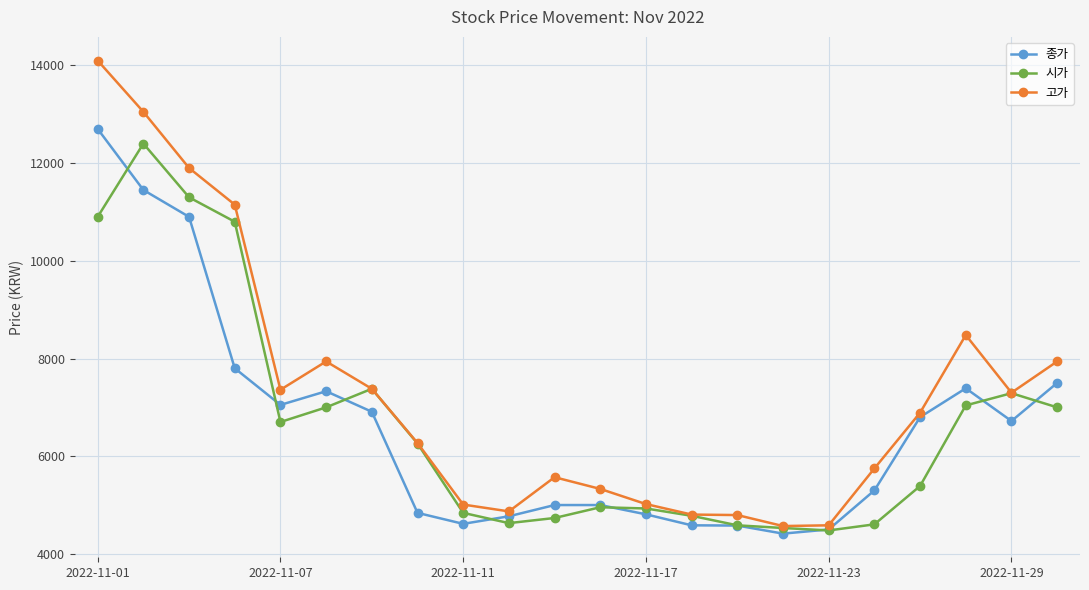

What is the average value of the 고가 series?

7276